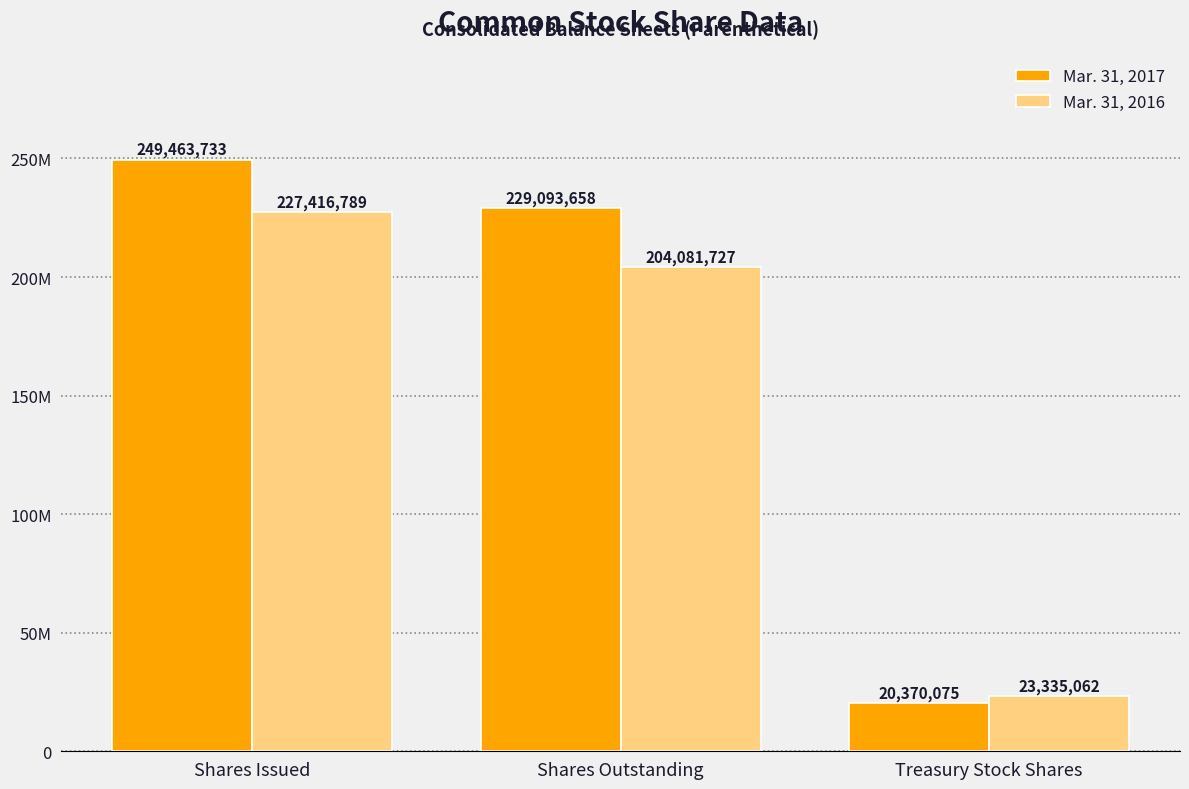

Reading right to left, transcribe all the data shown in this chart.

Mar. 31, 2017: Treasury Stock Shares=20370075	Shares Outstanding=229093658	Shares Issued=249463733
Mar. 31, 2016: Treasury Stock Shares=23335062	Shares Outstanding=204081727	Shares Issued=227416789